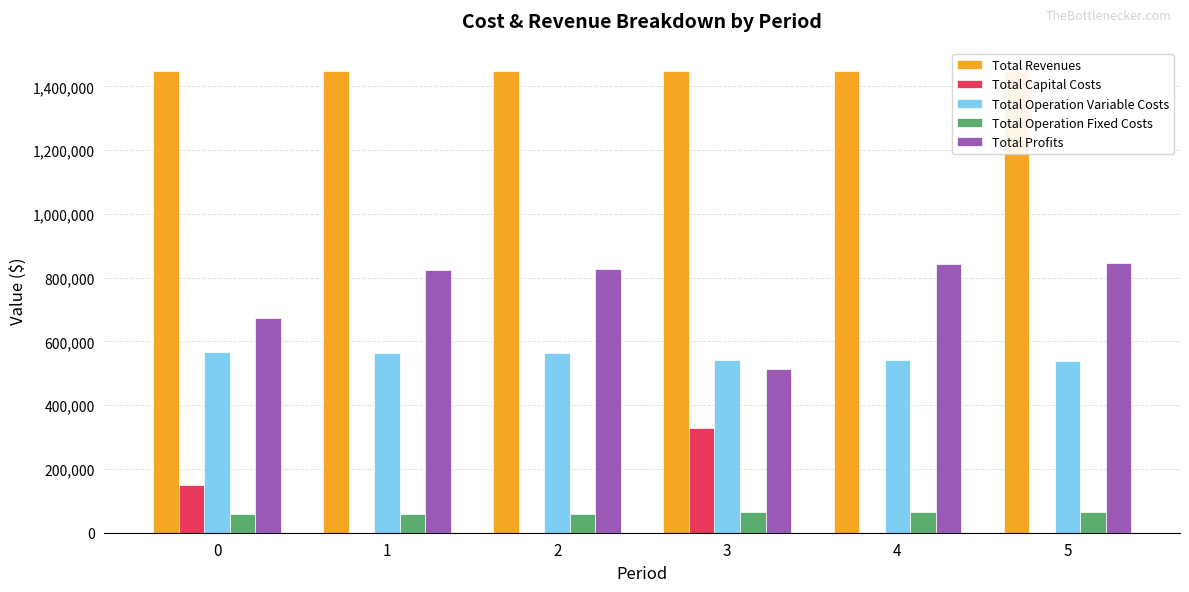

How many bars are there in total?

30